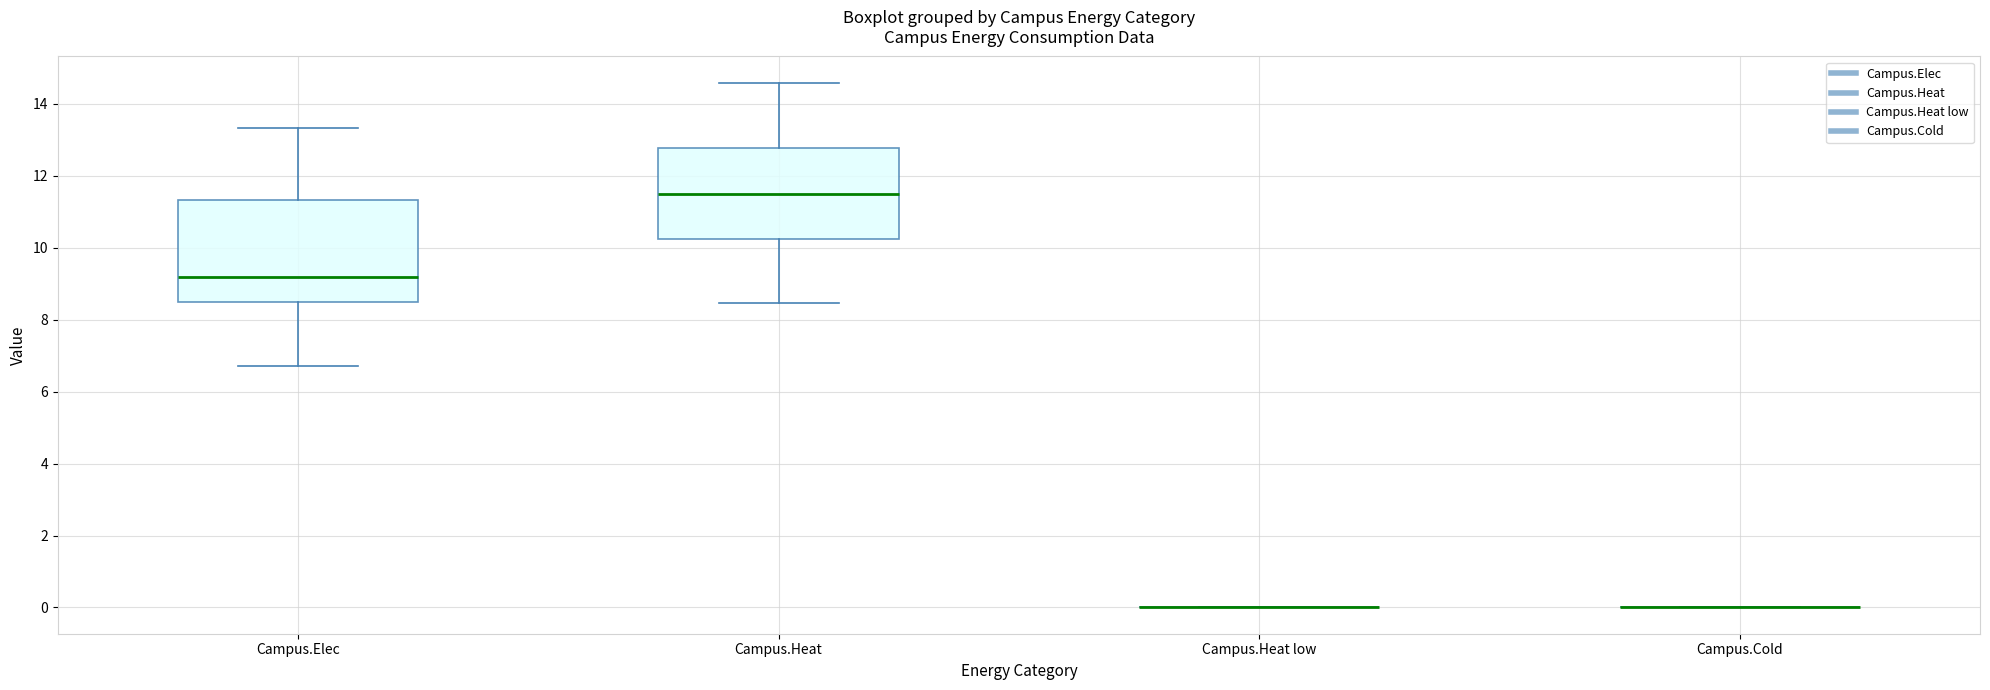

Comparing the boxes themselves (not the whiskers), which one is the tallest?

Campus.Elec